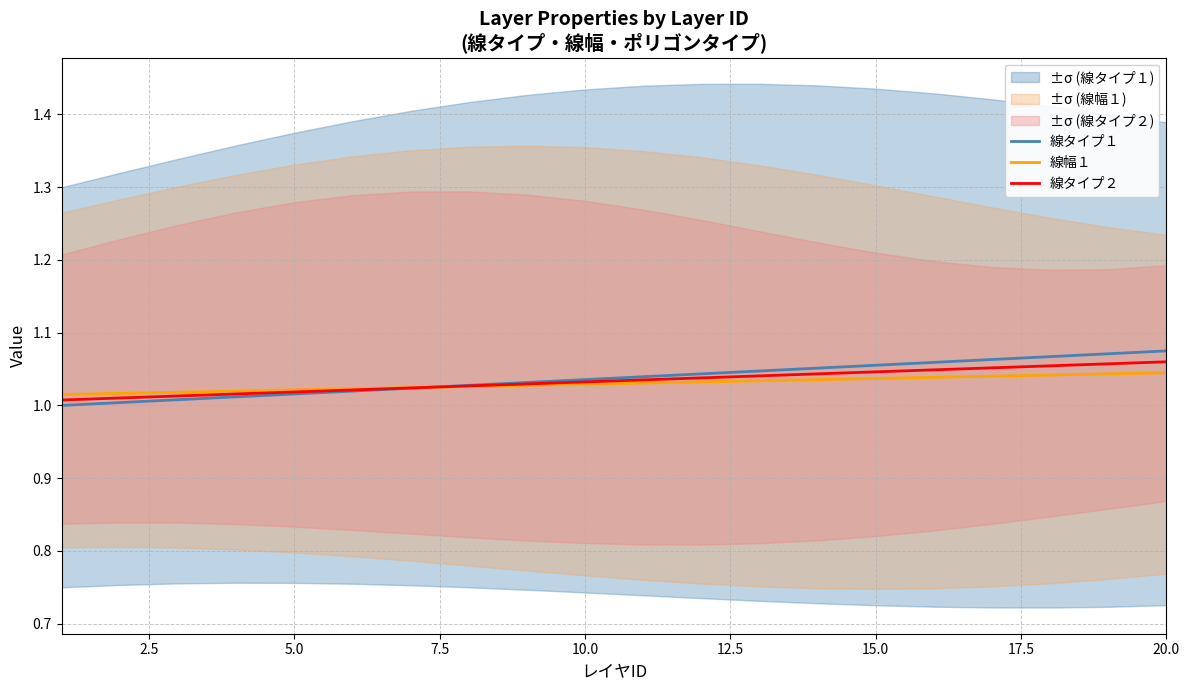

List the series in order of their peak value, lowest first.

線幅１, 線タイプ２, 線タイプ１